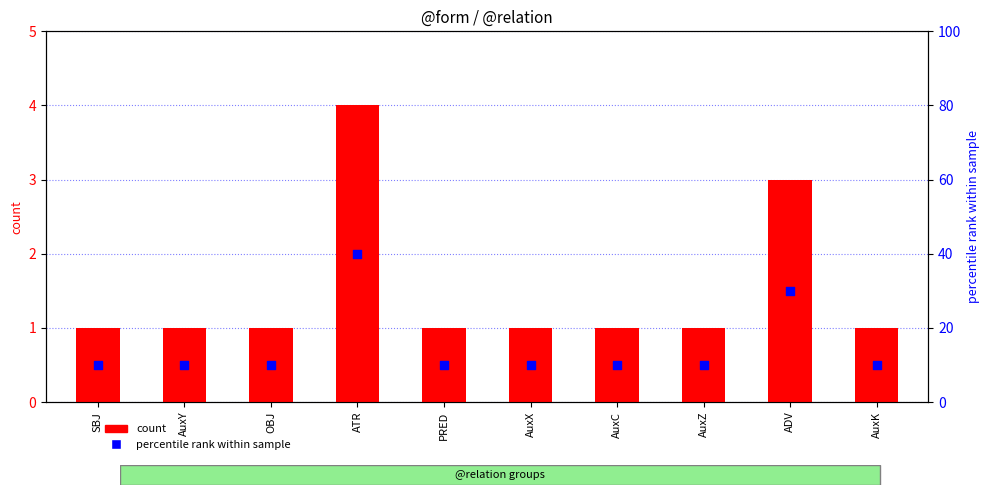

Which series reaches the minimum Y coordinate?

count